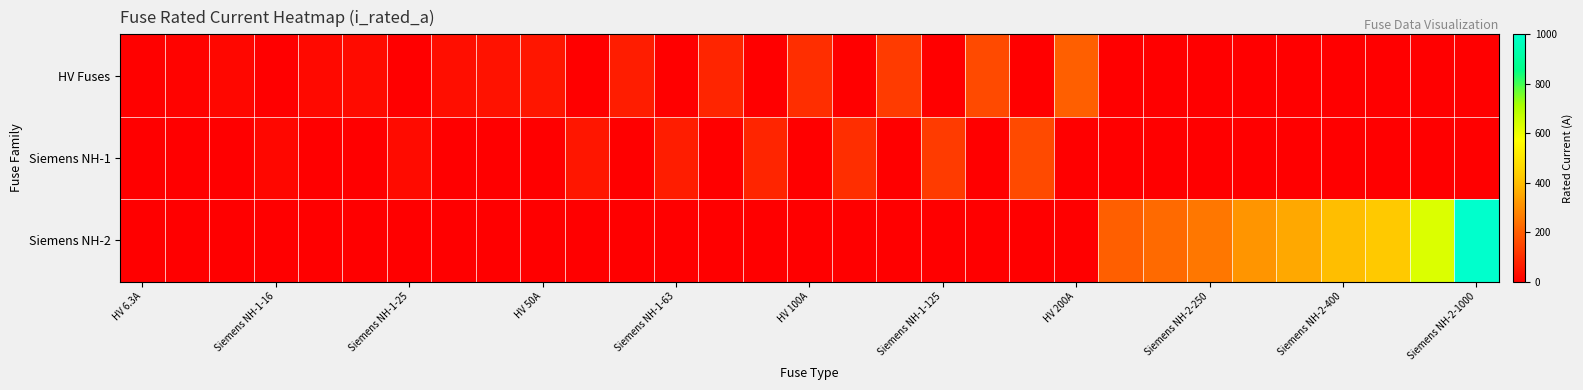

Reading left to right, what are all the values shown in this chart?

row_0: 6.3	10.0	16.0	0.0	20.0	25.0	0.0	31.5	40.0	50.0	0.0	63.0	0.0	80.0	0.0	100.0	0.0	125.0	0.0	160.0	0.0	200.0	0.0	0.0	0.0	0.0	0.0	0.0	0.0	0.0	0.0
row_1: 0.0	0.0	0.0	16.0	0.0	0.0	25.0	0.0	0.0	0.0	50.0	0.0	63.0	0.0	80.0	0.0	100.0	0.0	125.0	0.0	160.0	0.0	0.0	0.0	0.0	0.0	0.0	0.0	0.0	0.0	0.0
row_2: 0.0	0.0	0.0	0.0	0.0	0.0	0.0	0.0	0.0	0.0	0.0	0.0	0.0	0.0	0.0	0.0	0.0	0.0	0.0	0.0	0.0	0.0	200.0	224.0	250.0	315.0	355.0	400.0	425.0	630.0	1000.0